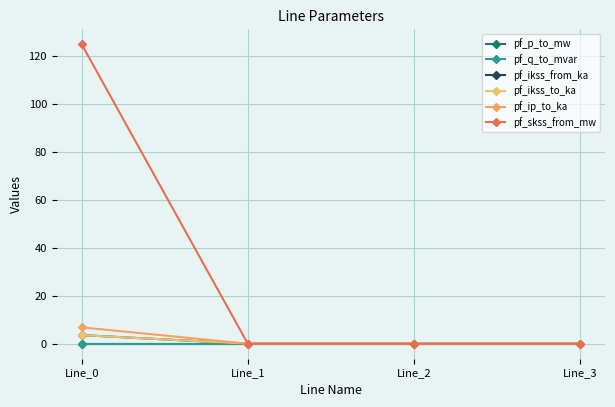

Does the chart have visible grid lines?

Yes